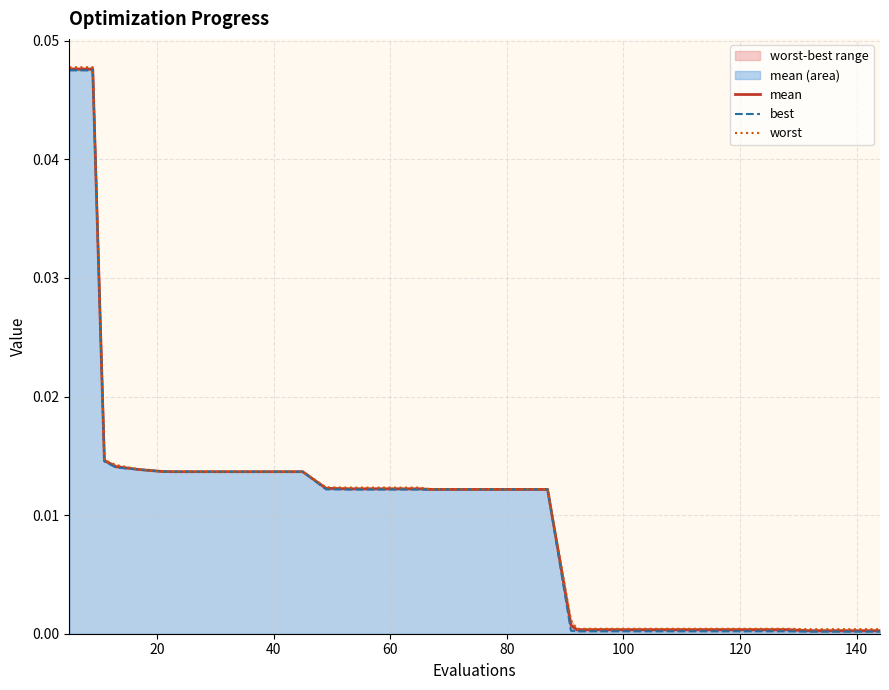

Is it true that worst equals 0.0 at 26?

False